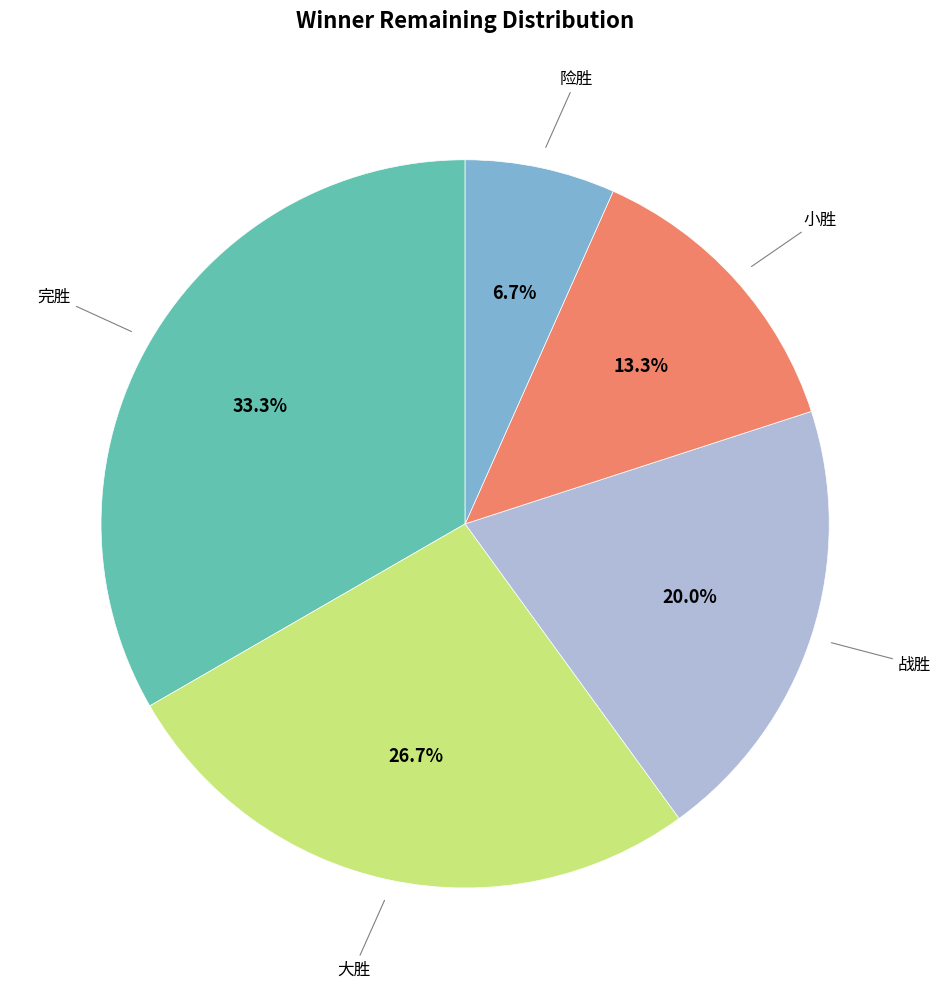

What percentage do 小胜 and 险胜 together represent?

20.0%